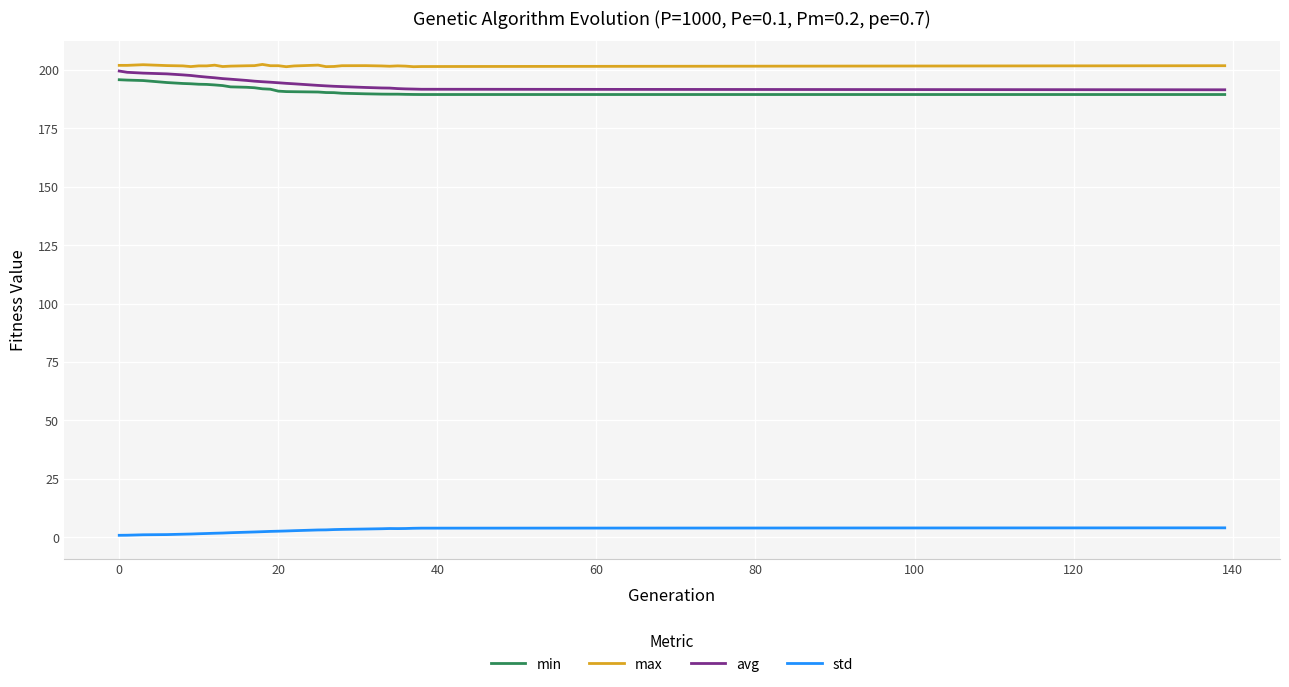

How many categories are shown in the chart?

30